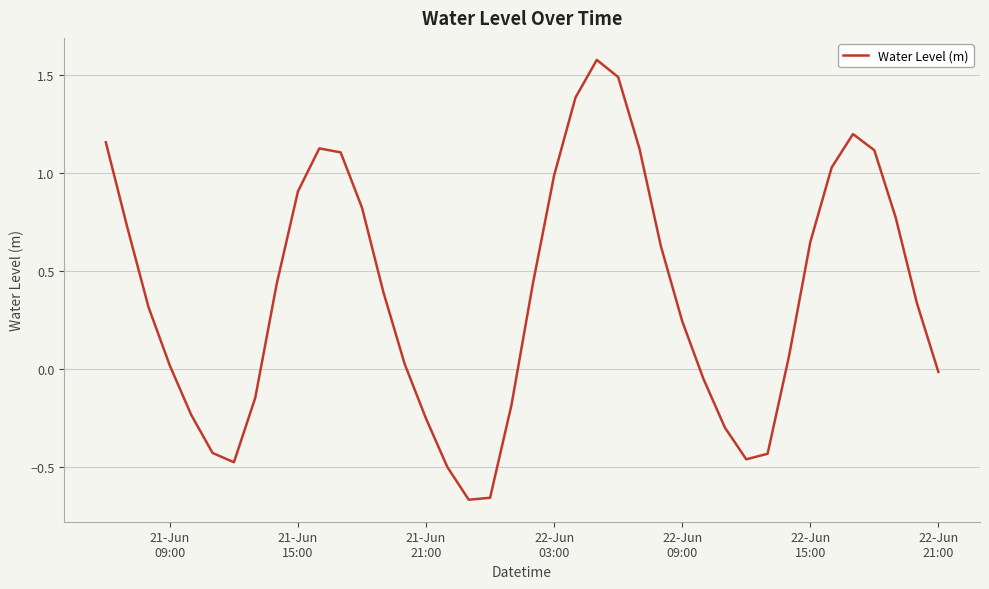

What is the maximum value shown in the chart?

1.6